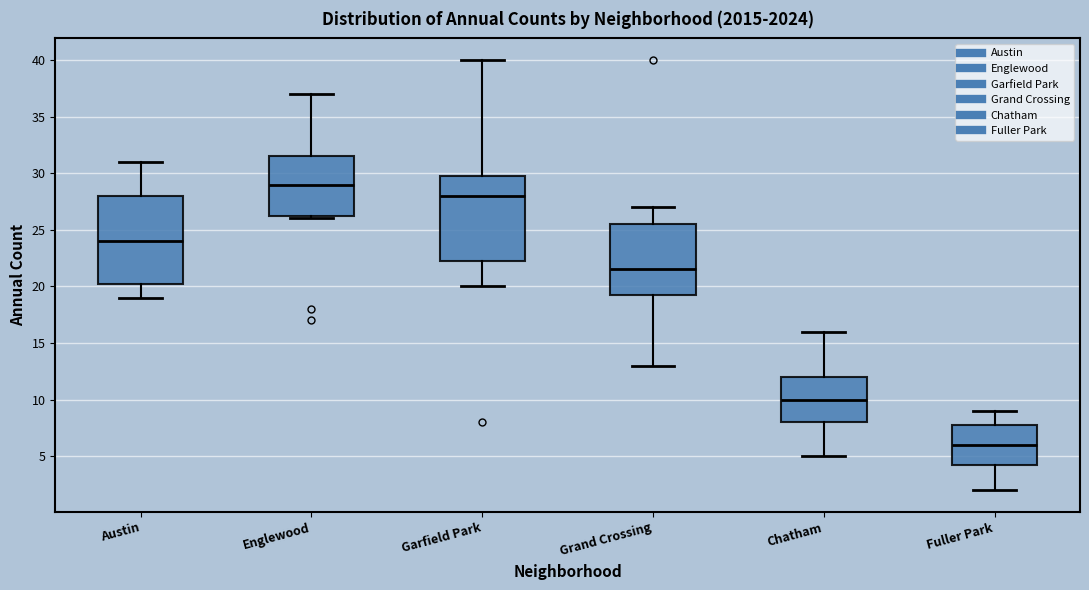

Reading left to right, read every box against the y-axis: the position of its median line, the range the box covers, and the ends of its whiskers. The values are not printed on the chart, so give them approximately, as read against the axis.

Austin: median 24.0, box 20.5 to 28.0, whiskers 19.0 to 31.0
Englewood: median 29.0, box 26.5 to 31.5, whiskers 26.0 to 37.0
Garfield Park: median 28.0, box 22.5 to 30.0, whiskers 20.0 to 40.0
Grand Crossing: median 21.5, box 19.5 to 25.5, whiskers 13.0 to 27.0
Chatham: median 10.0, box 8.0 to 12.0, whiskers 5.0 to 16.0
Fuller Park: median 6.0, box 4.5 to 8.0, whiskers 2.0 to 9.0